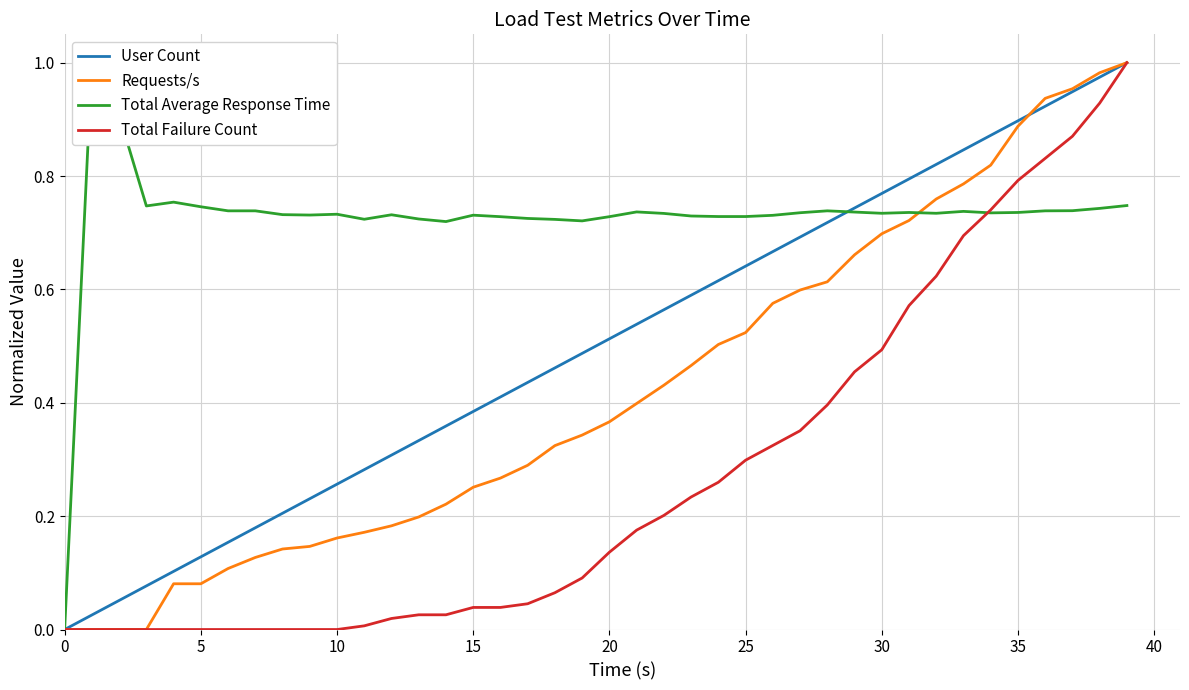

At which category is the sum across all series the highest?

39